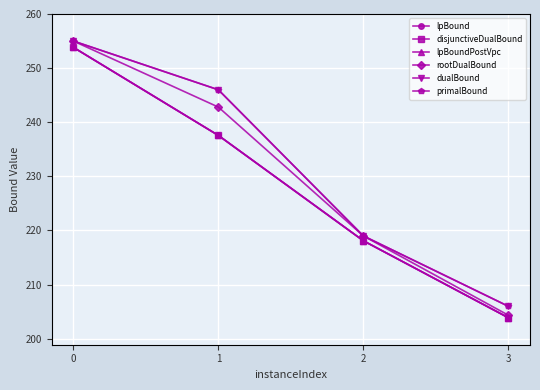

Which series has the widest spread of values?

rootDualBound